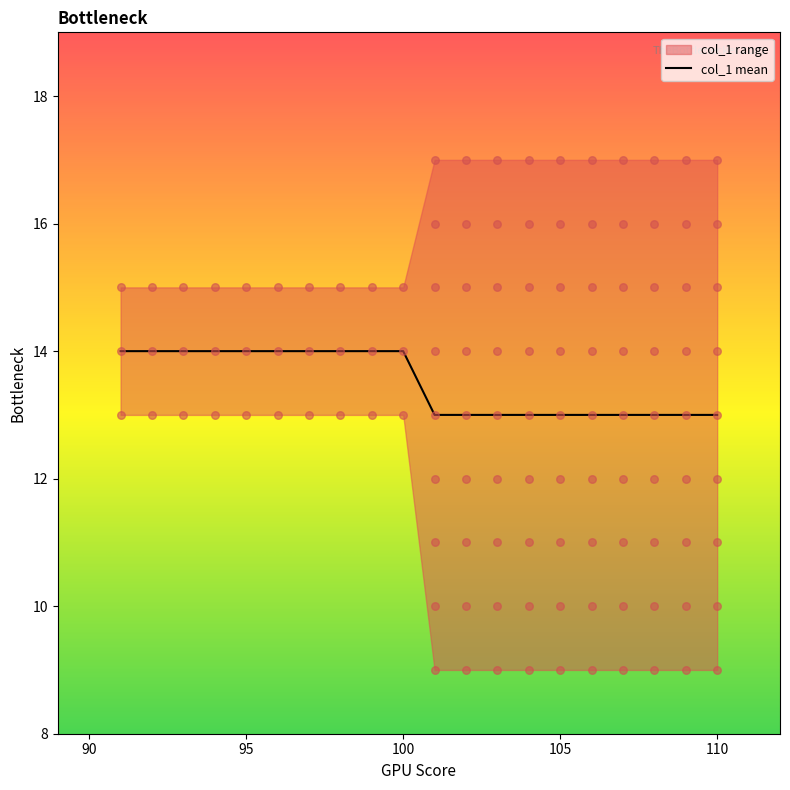

What is the ratio of the value at 99 to the value at 93?

1.0